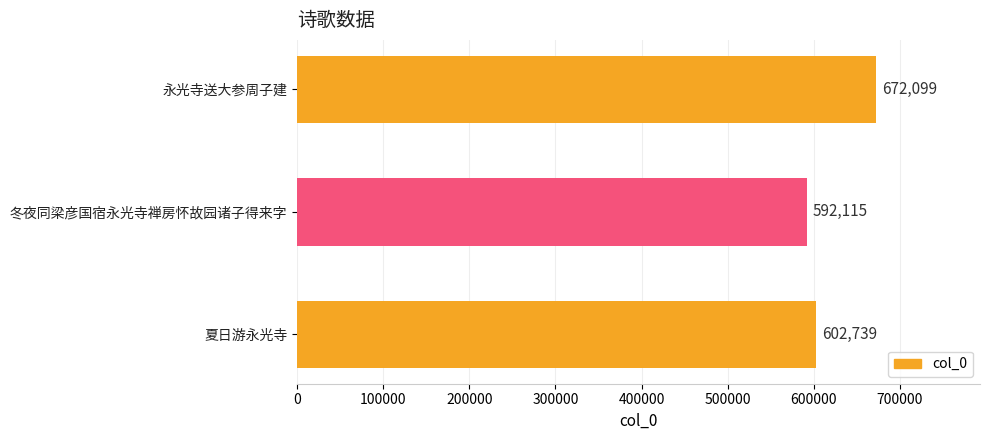

How many bars are there in total?

3